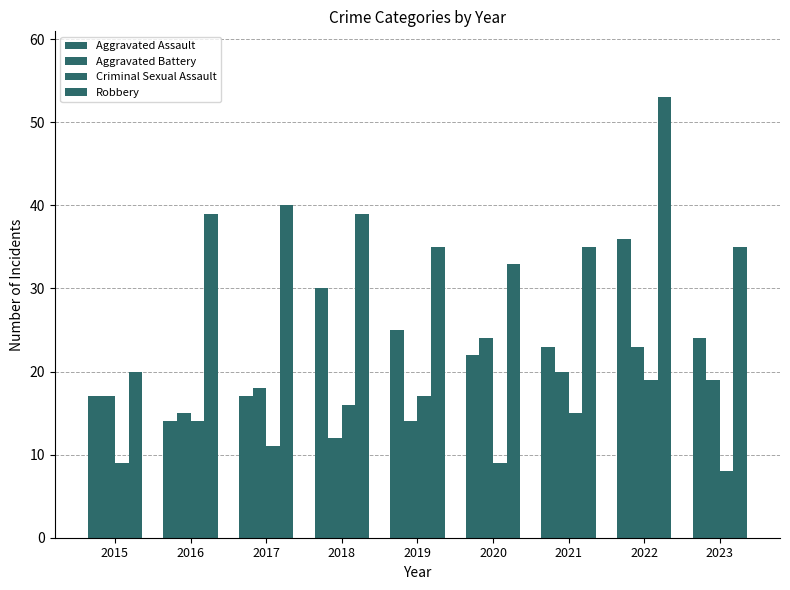

How many bars are there in total?

36